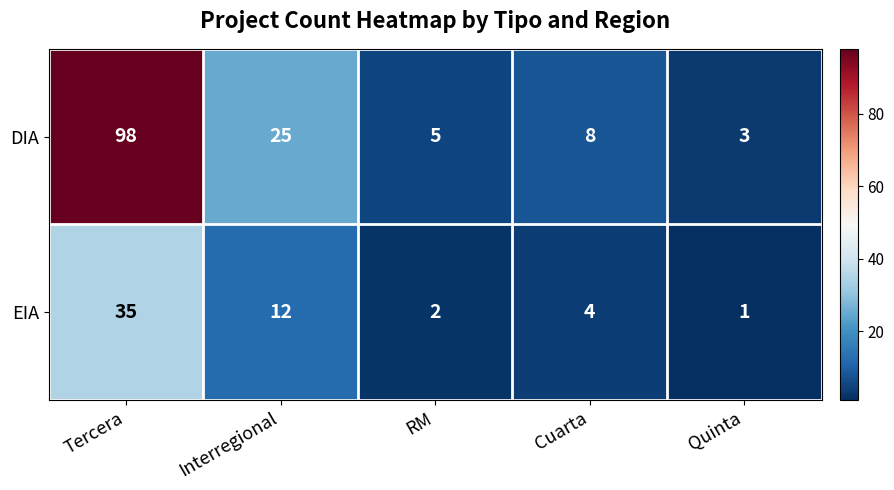

True or false: DIA has a value of 9 at RM.

False